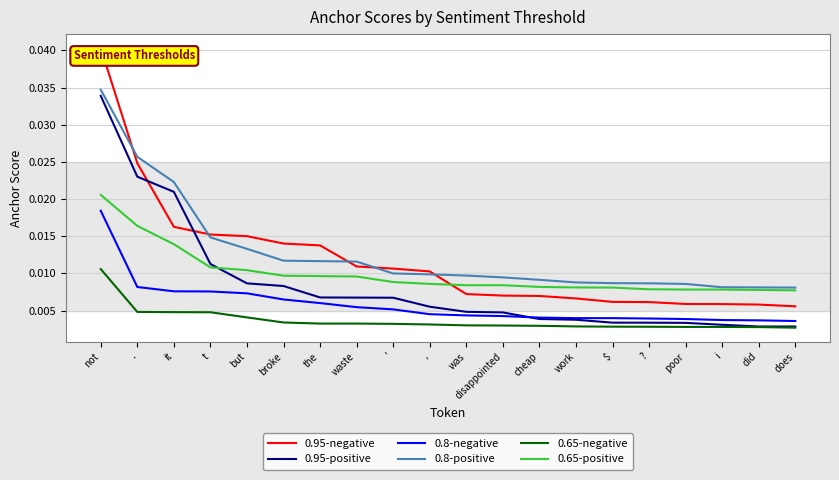

At how many categories does at least one series exceed 0?

20